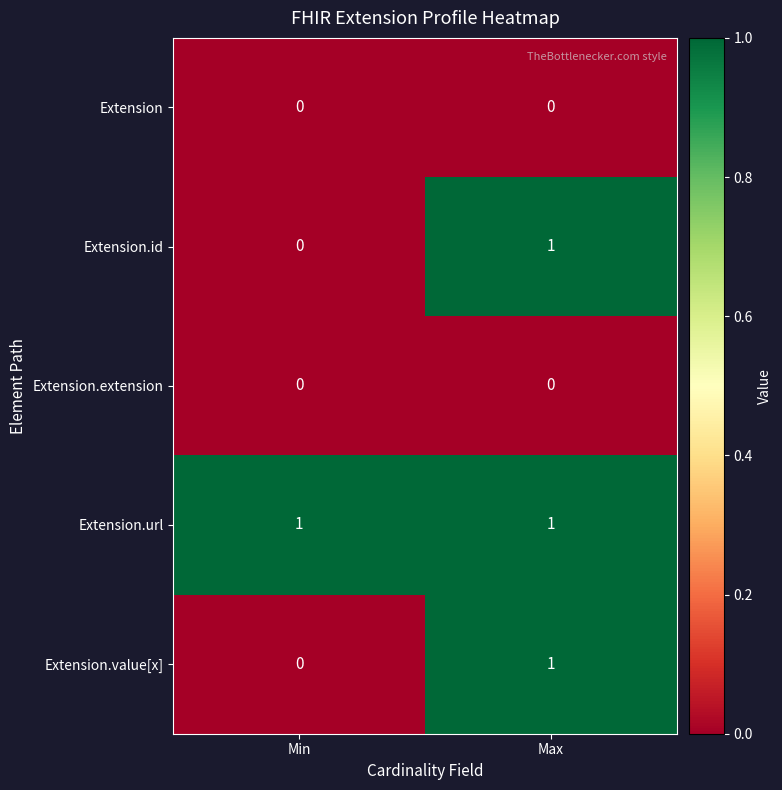

Rank the categories by Extension.value[x] value from lowest to highest.

Min, Max